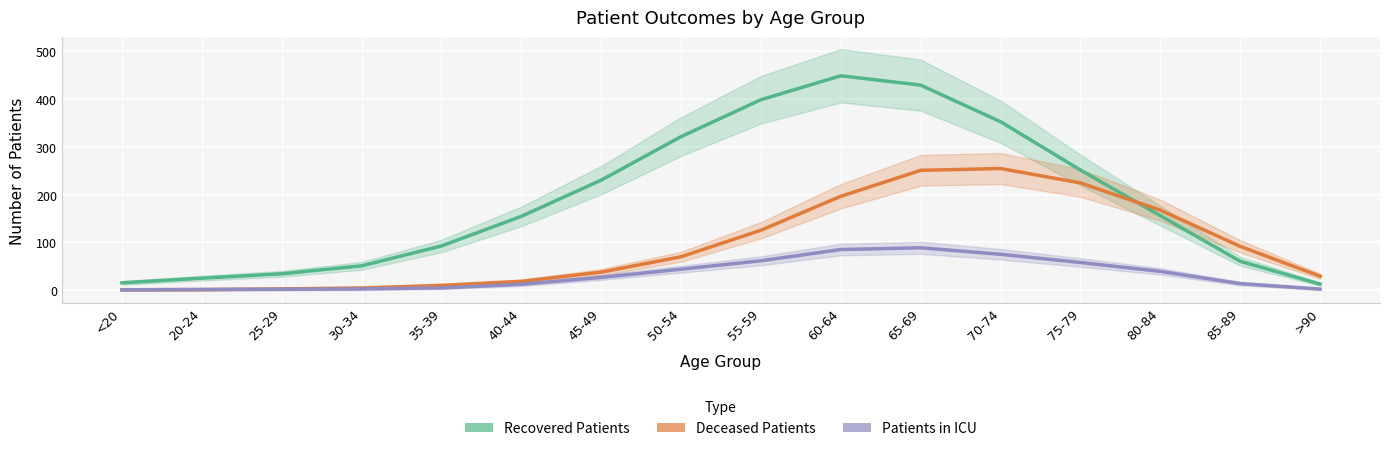

At which category is the sum across all series the highest?

65-69